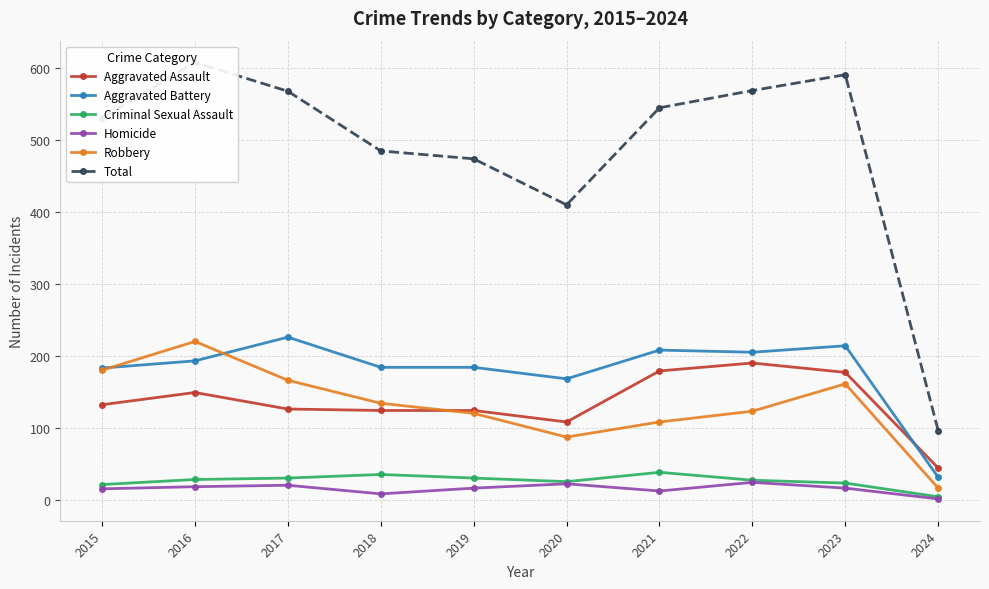

What is the value of the Criminal Sexual Assault point at the 8th from the left?

27